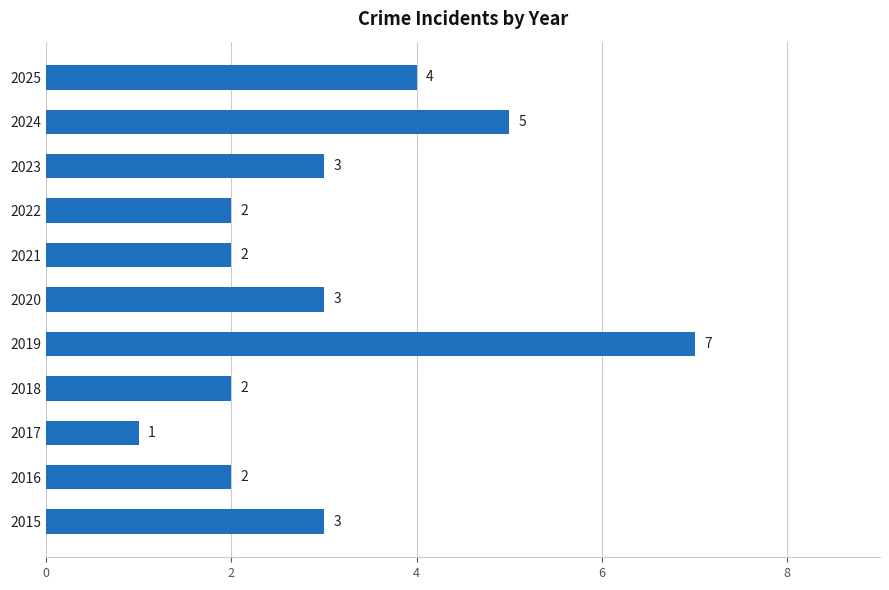

Reading top to bottom, list all the values displayed in this chart.

4	5	3	2	2	3	7	2	1	2	3